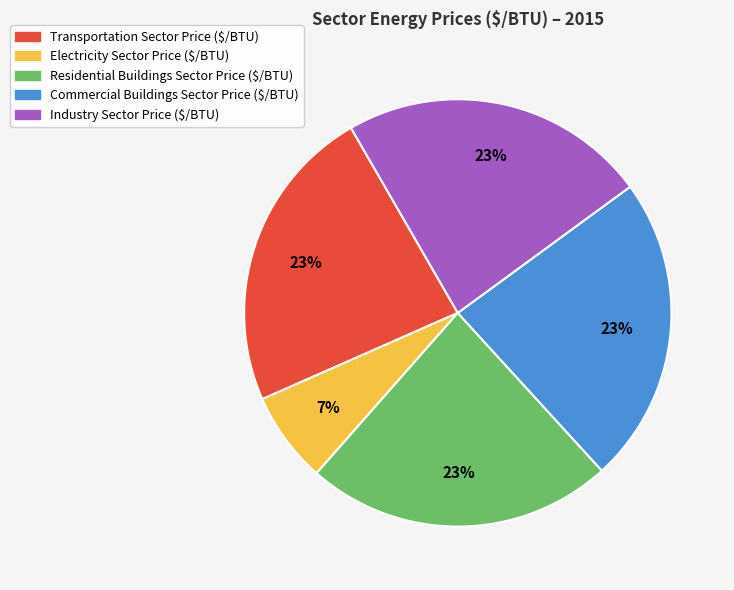

Which slice is the smallest?

Electricity Sector Price ($/BTU)